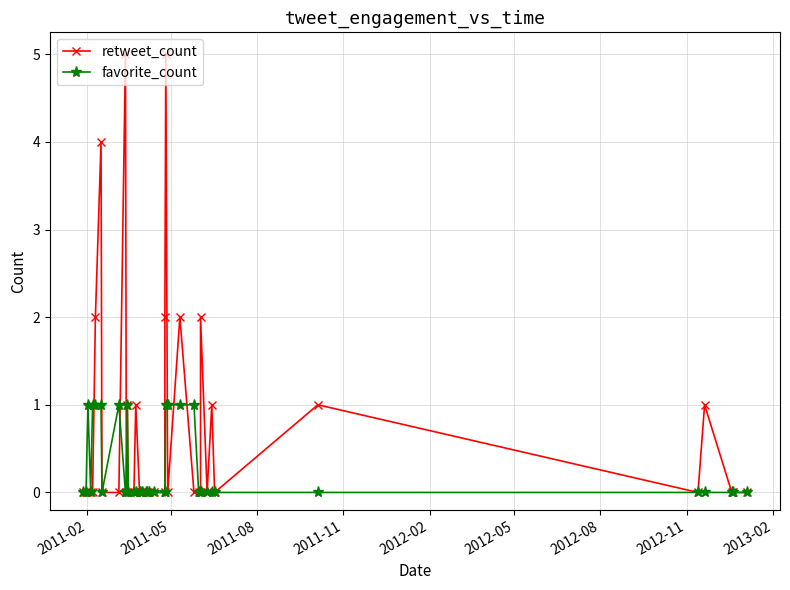

The value of retweet_count at 14 is 2. True or false?

False